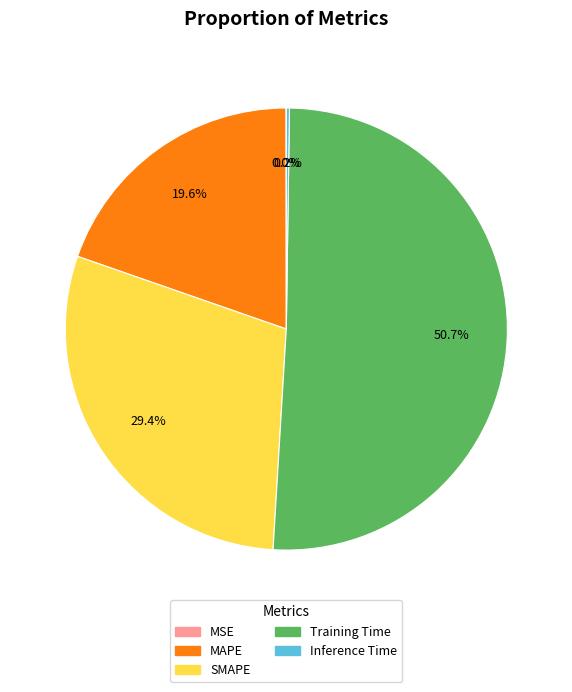

Do Training Time and MAPE together represent more than half of the pie?

Yes